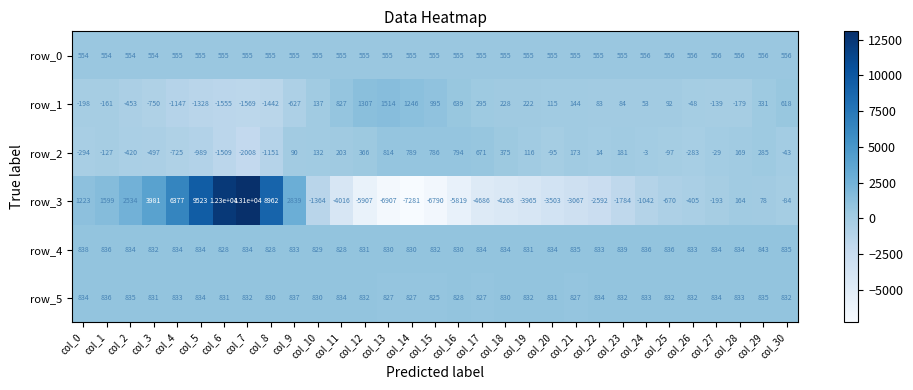

Which series has the largest total across all categories?

row_4